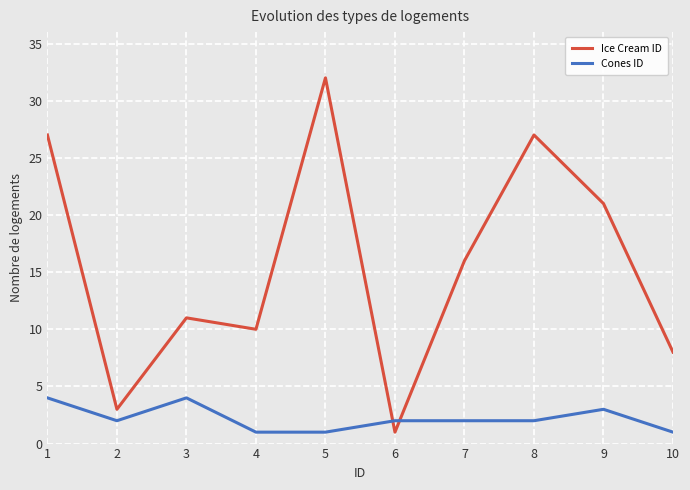

What is the difference between the maximum and minimum values in the Cones ID series?

3